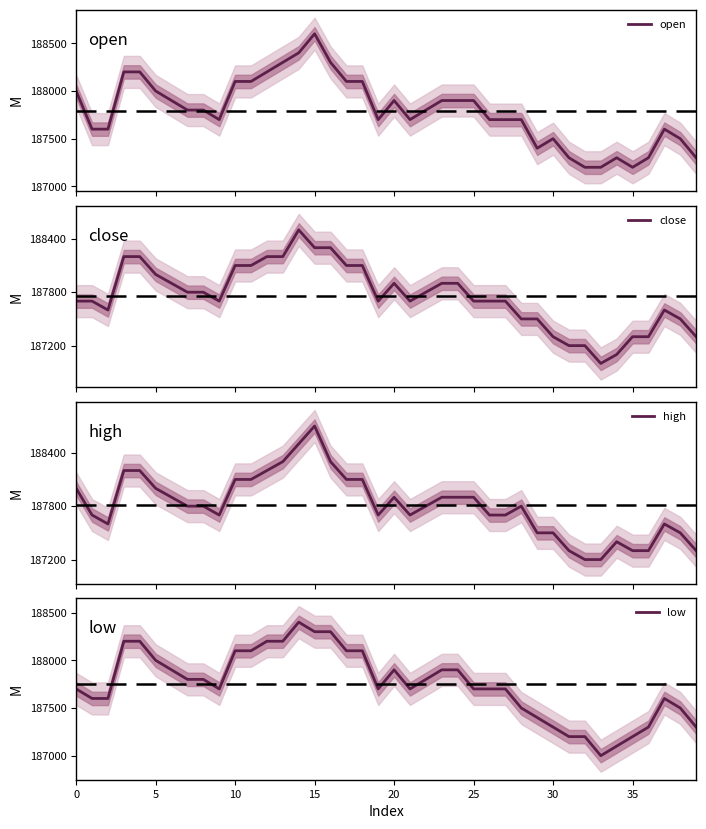

Reading left to right, transcribe all the data shown in this chart.

open: 188000	187600	187600	188200	188200	188000	187900	187800	187800	187700	188100	188100	188200	188300	188400	188600	188300	188100	188100	187700	187900	187700	187800	187900	187900	187900	187700	187700	187700	187400	187500	187300	187200	187200	187300	187200	187300	187600	187500	187300
close: 187700	187700	187600	188200	188200	188000	187900	187800	187800	187700	188100	188100	188200	188200	188500	188300	188300	188100	188100	187700	187900	187700	187800	187900	187900	187700	187700	187700	187500	187500	187300	187200	187200	187000	187100	187300	187300	187600	187500	187300
high: 188000	187700	187600	188200	188200	188000	187900	187800	187800	187700	188100	188100	188200	188300	188500	188700	188300	188100	188100	187700	187900	187700	187800	187900	187900	187900	187700	187700	187800	187500	187500	187300	187200	187200	187400	187300	187300	187600	187500	187300
low: 187700	187600	187600	188200	188200	188000	187900	187800	187800	187700	188100	188100	188200	188200	188400	188300	188300	188100	188100	187700	187900	187700	187800	187900	187900	187700	187700	187700	187500	187400	187300	187200	187200	187000	187100	187200	187300	187600	187500	187300